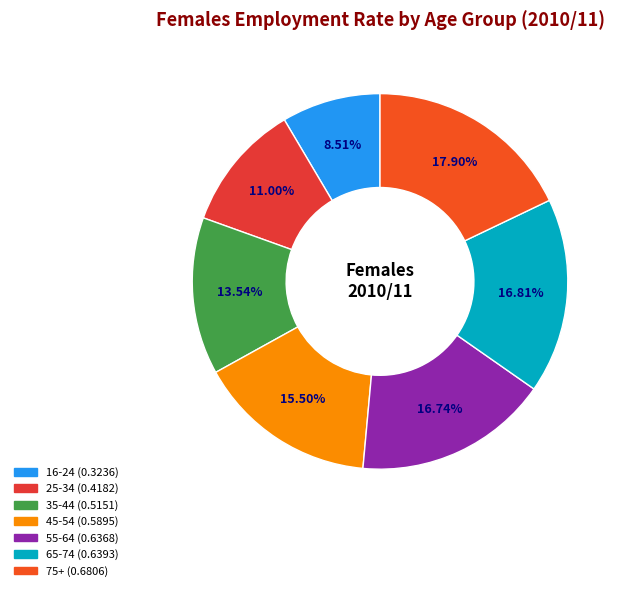

To the nearest percent, what is the difference between the largest and smallest slice percentages?

9%